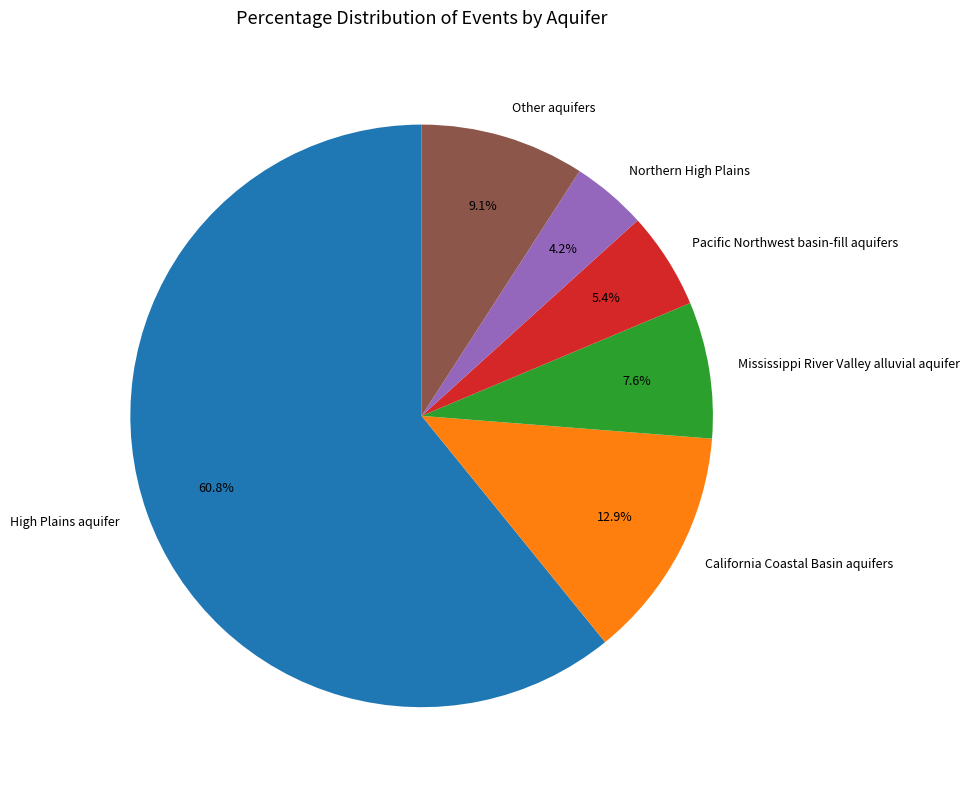

To the nearest percent, what portion does Mississippi River Valley alluvial aquifer represent?

8%